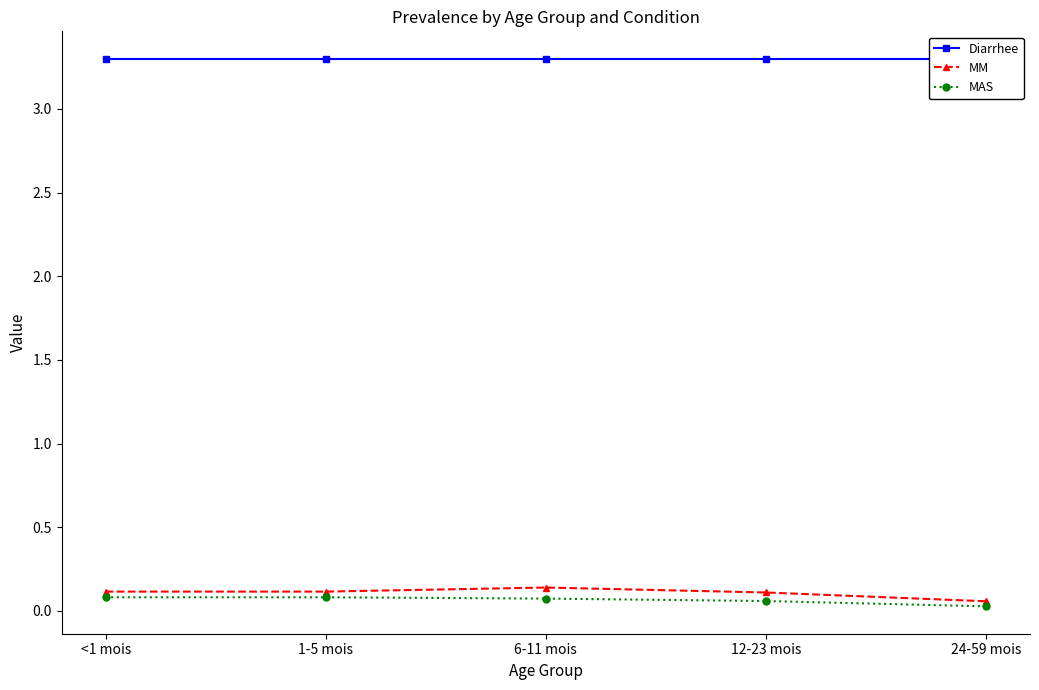

True or false: MM and Diarrhee cross at least once.

False